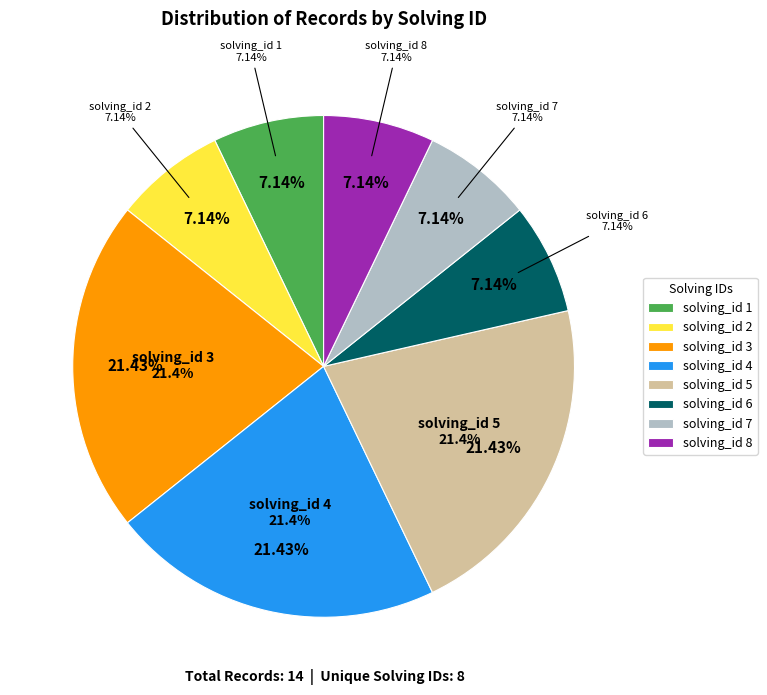

How many slices are in this pie chart?

8